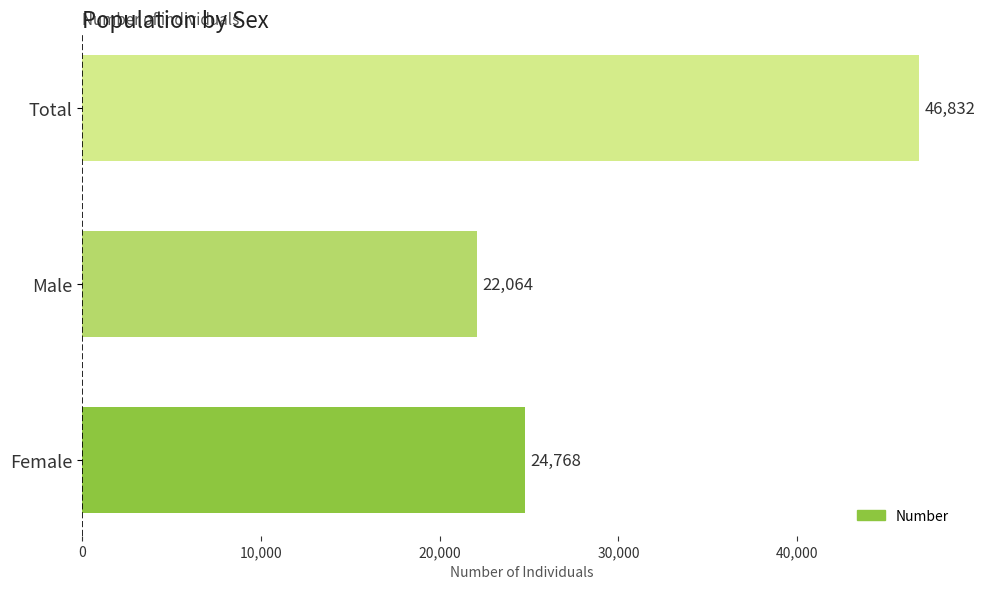

The value at Female is 24768. True or false?

True